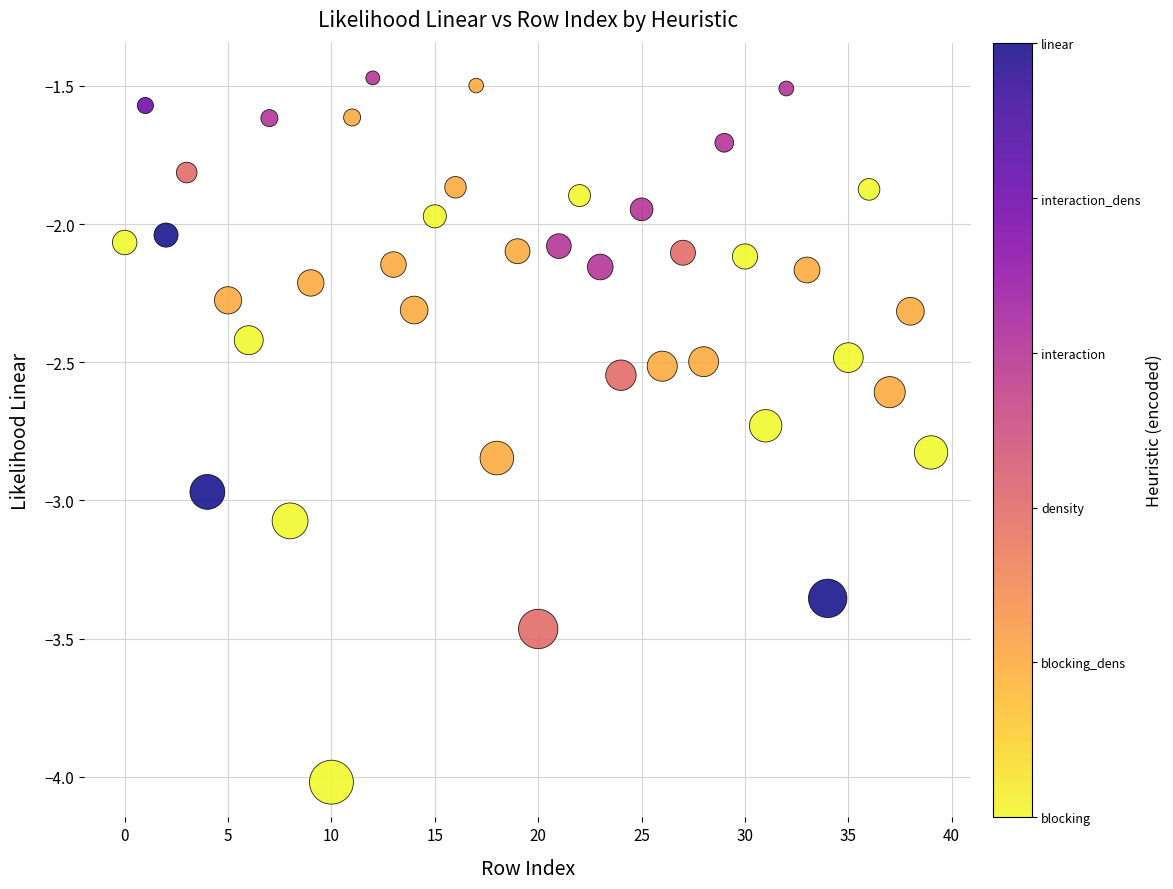

What is the range of Y values (max minus min)?

2.5